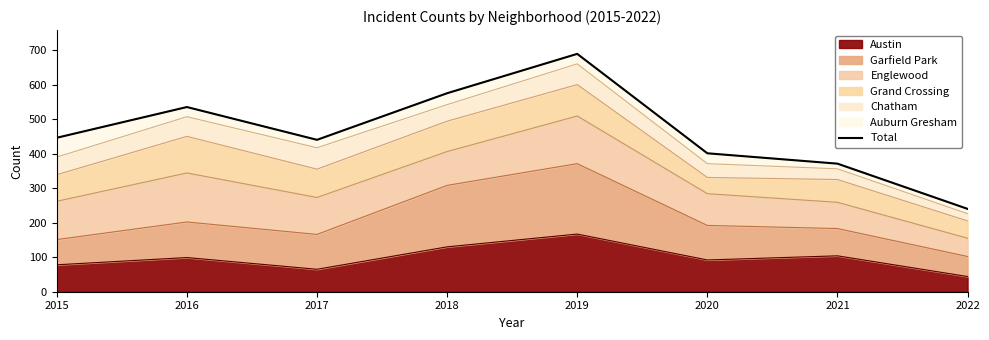

What is the difference between the maximum and minimum values?

449